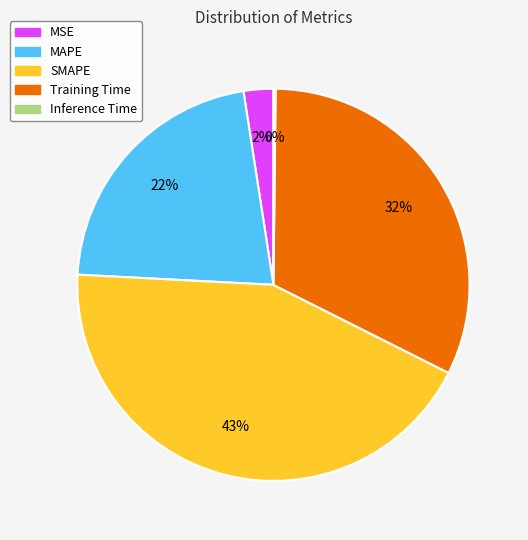

Combined, do MAPE and SMAPE account for over 50%?

Yes